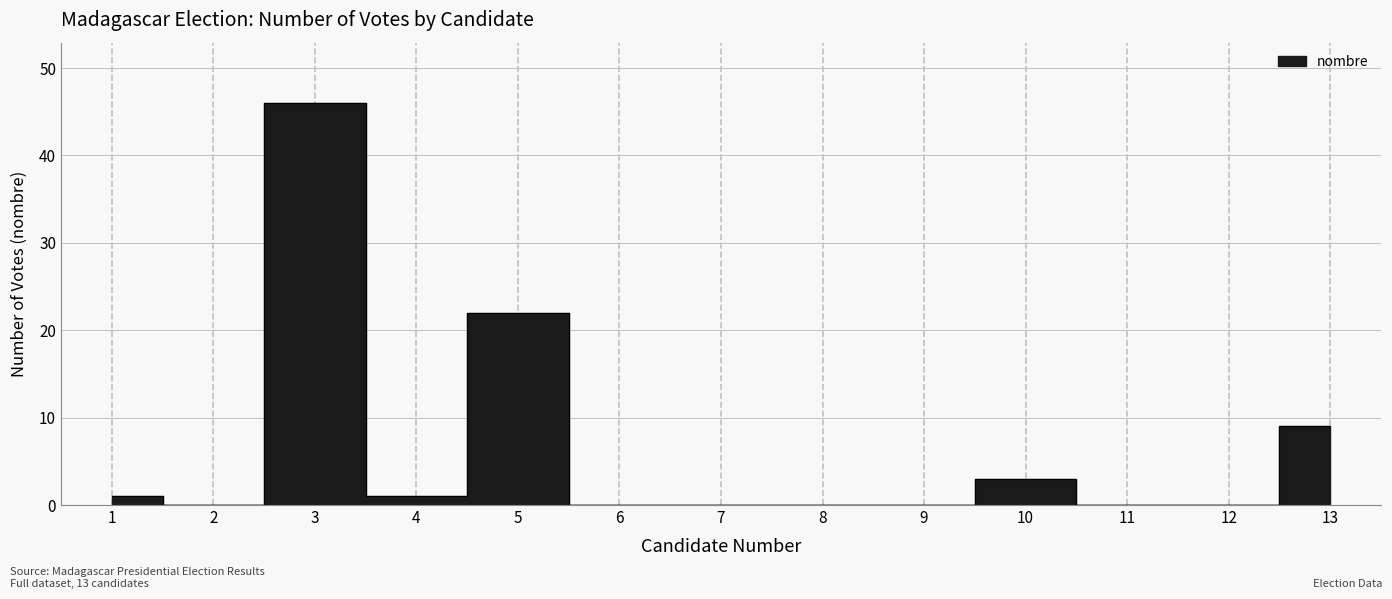

Is it true that the value at 7 is 24?

False